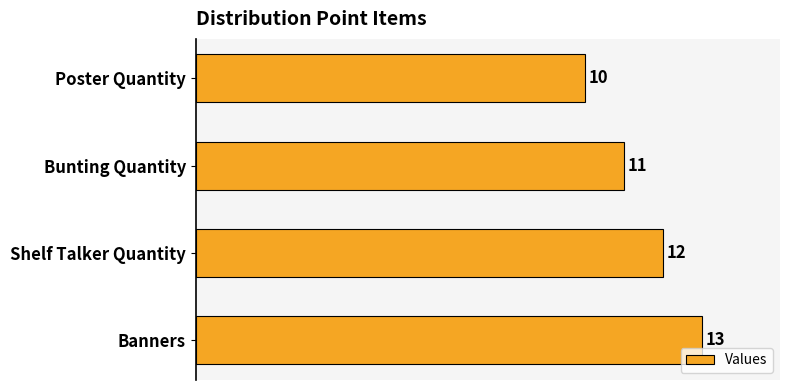

How many values are between 11 and 13?

3